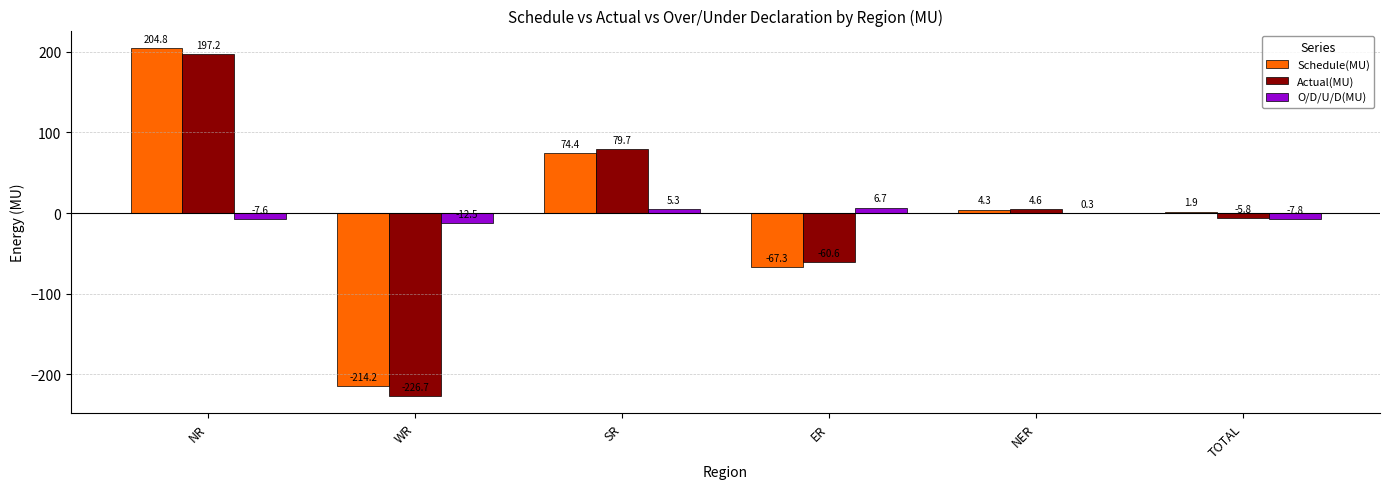

The value of Schedule(MU) at WR is -147.4. True or false?

False